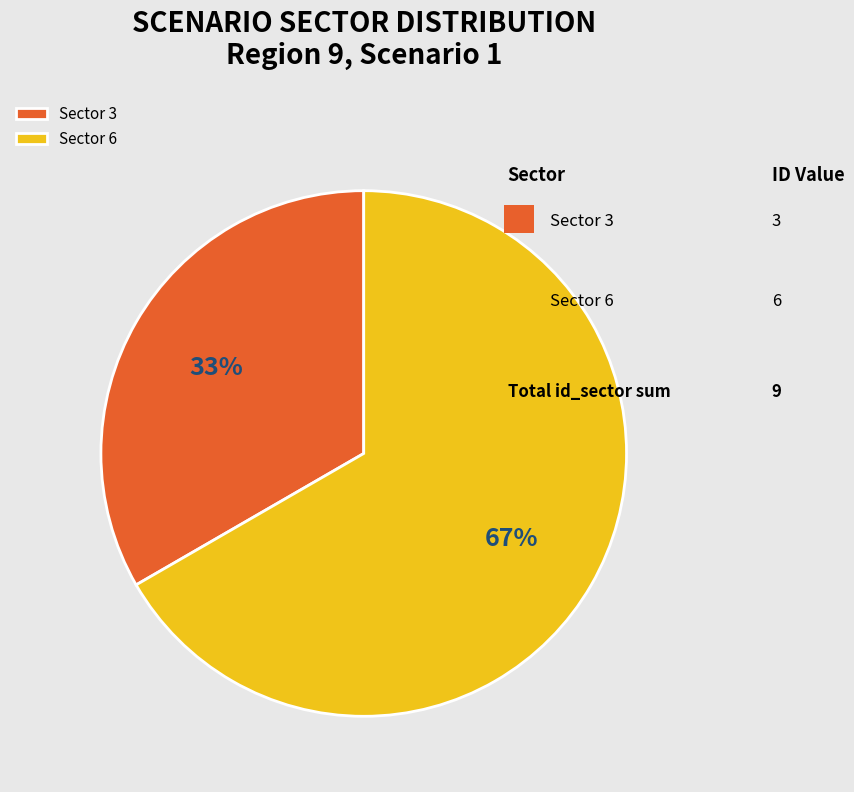

Approximately how many times larger is the value at Sector 6 compared to Sector 3?

2.0